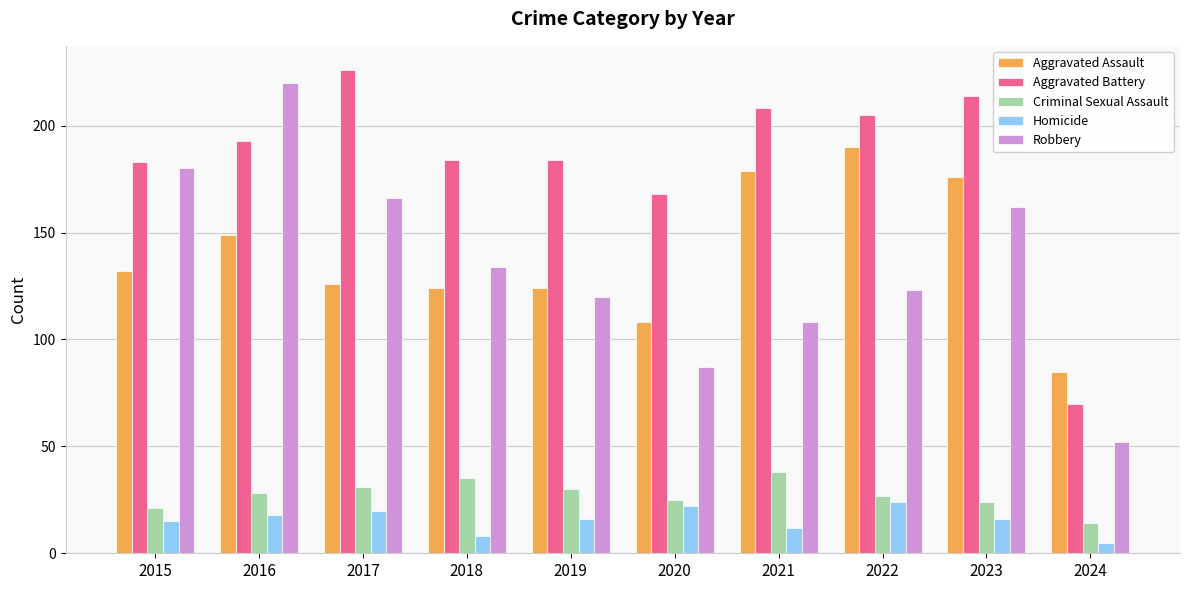

Reading left to right, extract all data points from this chart.

Aggravated Assault: 2015=132	2016=149	2017=126	2018=124	2019=124	2020=108	2021=179	2022=190	2023=176	2024=85
Aggravated Battery: 2015=183	2016=193	2017=226	2018=184	2019=184	2020=168	2021=208	2022=205	2023=214	2024=70
Criminal Sexual Assault: 2015=21	2016=28	2017=31	2018=35	2019=30	2020=25	2021=38	2022=27	2023=24	2024=14
Homicide: 2015=15	2016=18	2017=20	2018=8	2019=16	2020=22	2021=12	2022=24	2023=16	2024=5
Robbery: 2015=180	2016=220	2017=166	2018=134	2019=120	2020=87	2021=108	2022=123	2023=162	2024=52